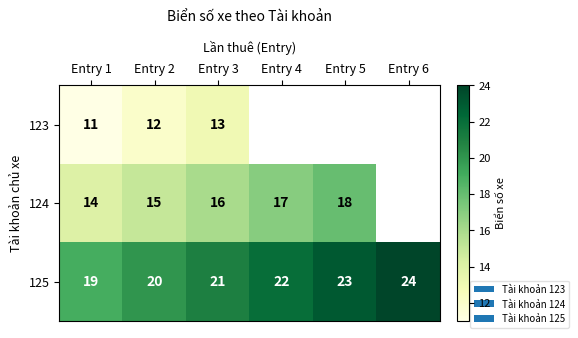

How many values in the 125 series are below 22?

3